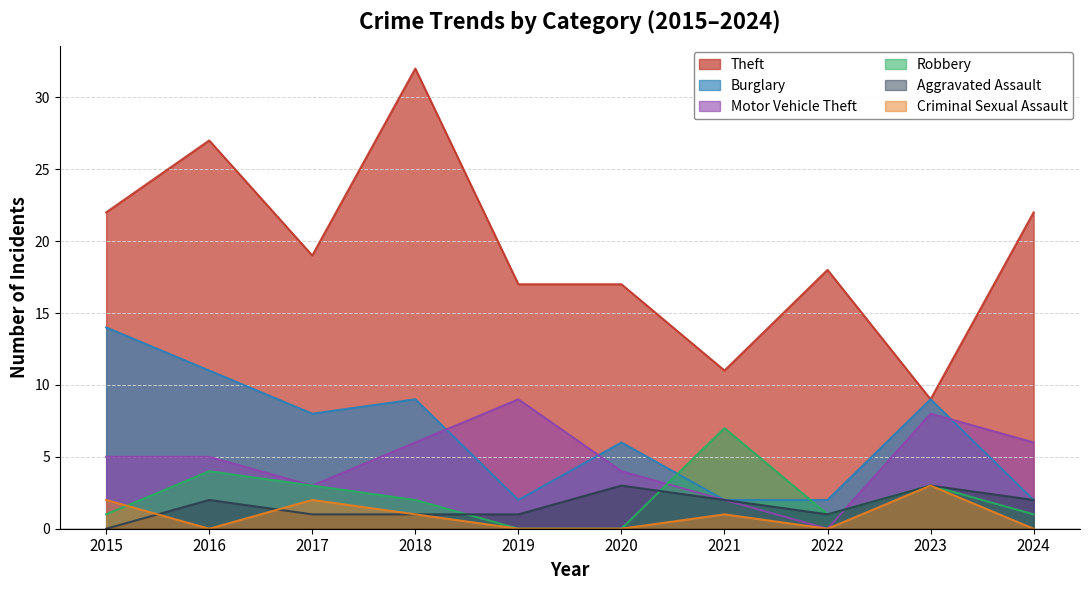

Which series has the largest range (max minus min)?

Theft